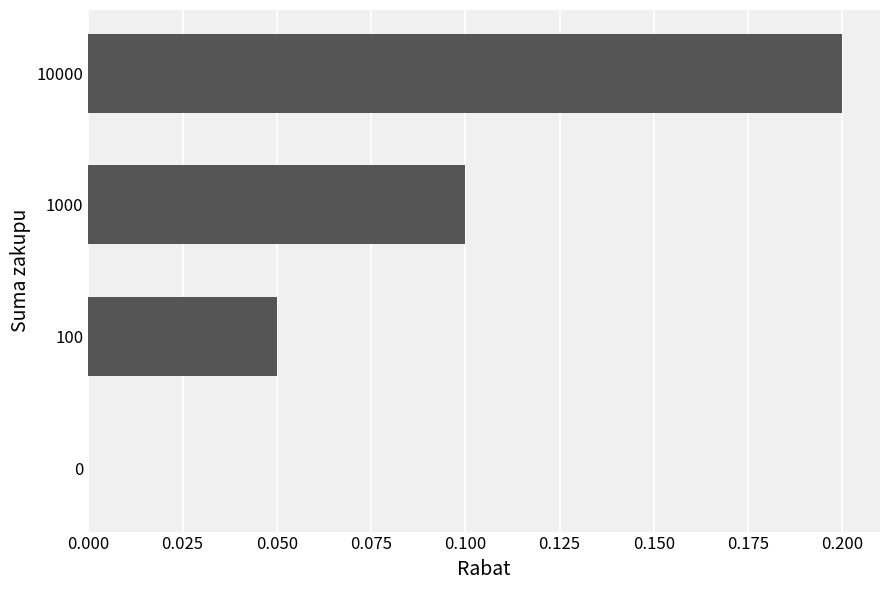

How many values are above zero?

3